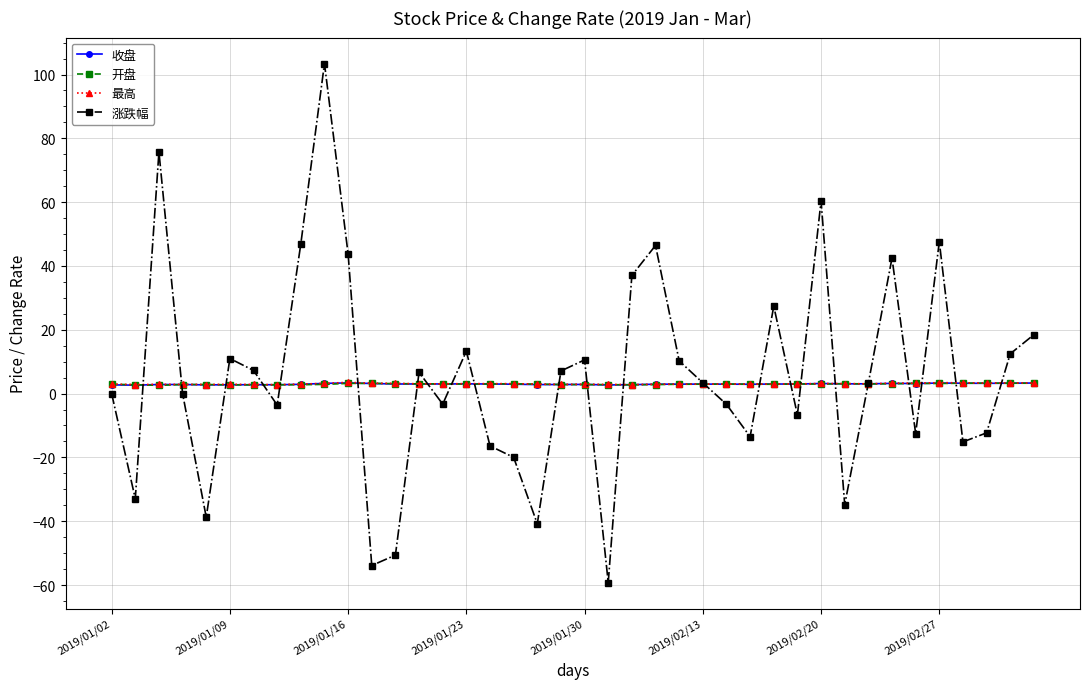

In 最高, how many points are higher than both neighbors (excluding endpoints)?

12